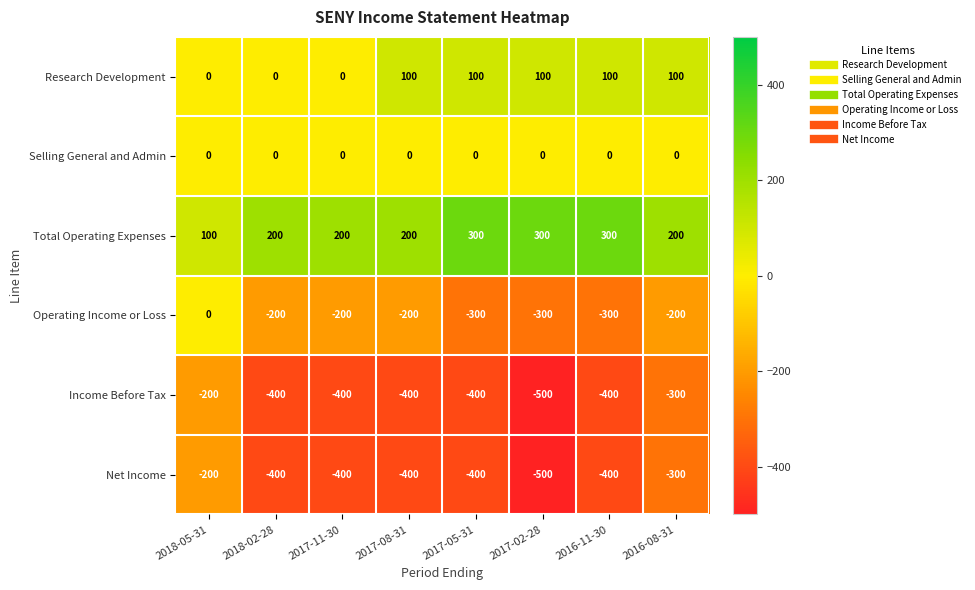

Which series changed the most between 2018-02-28 and 2017-08-31?

Research Development